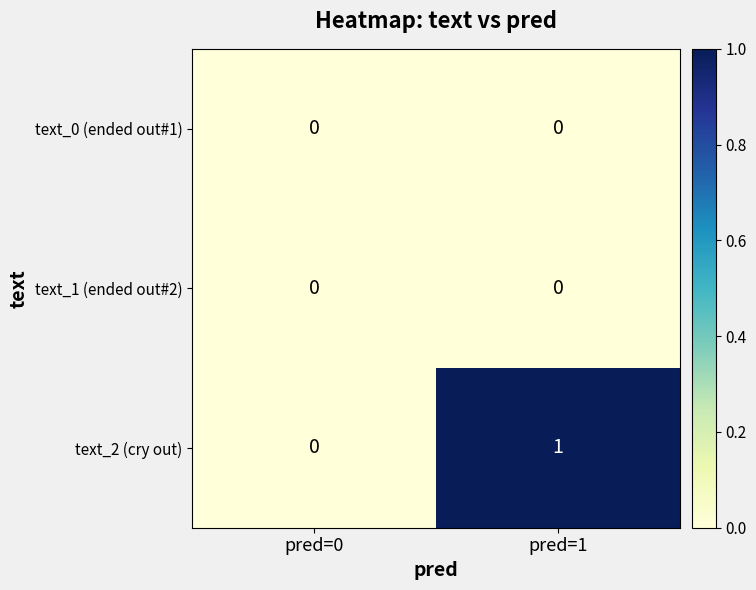

Which series changed the most between pred=0 and pred=1?

text_2 (cry out)